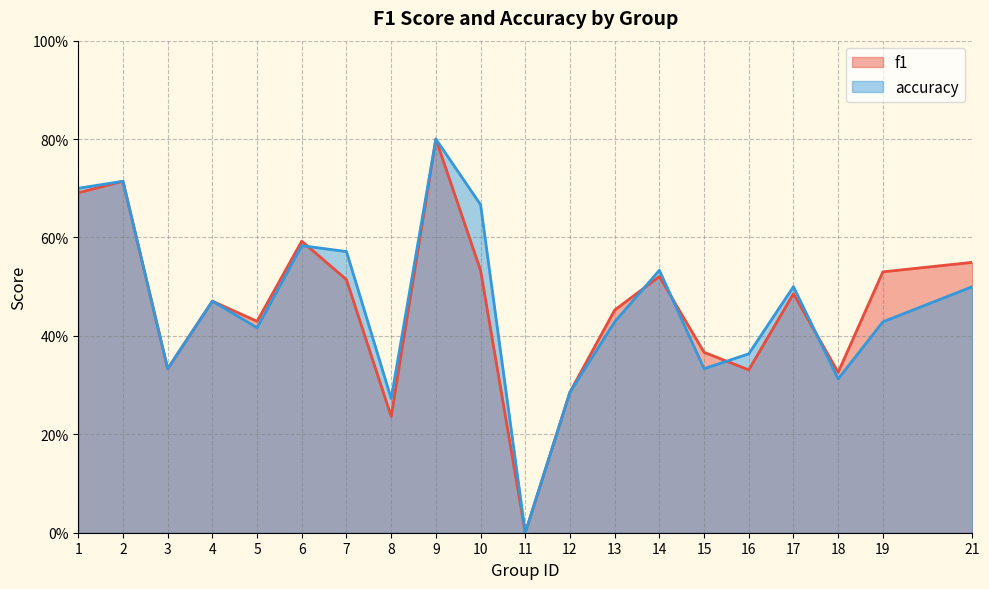

What is the total value across all series at 21?

1.0